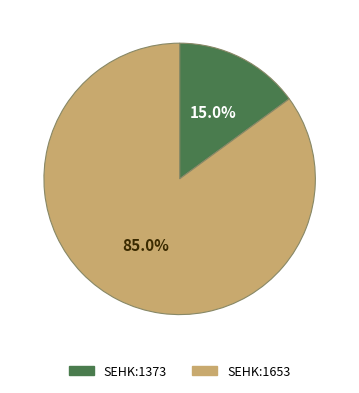

Approximately how many times larger is the value at SEHK:1653 compared to SEHK:1373?

5.7